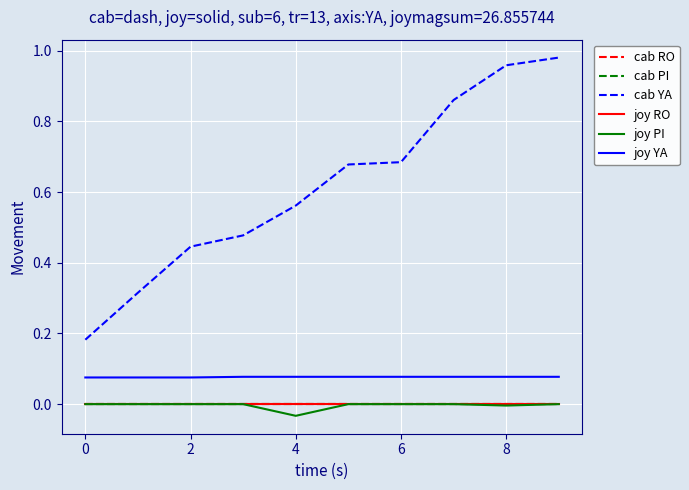

Rank the series by their maximum value, from highest to lowest.

cab YA, joy YA, cab RO, cab PI, joy RO, joy PI